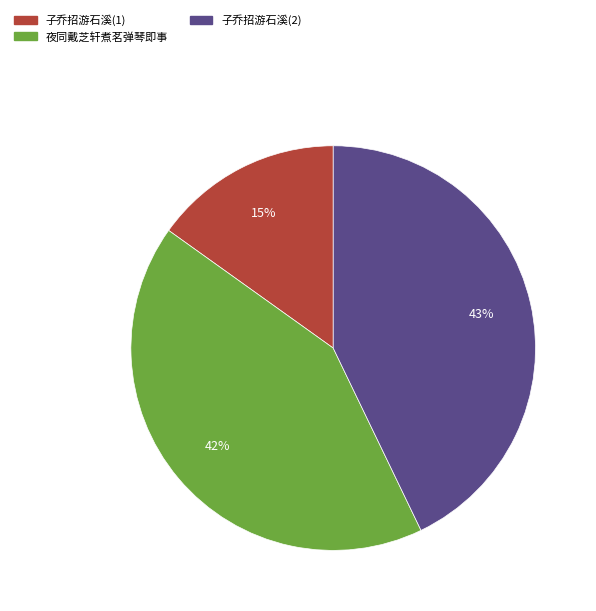

To the nearest percent, what portion does 子乔招游石溪(1) represent?

15%